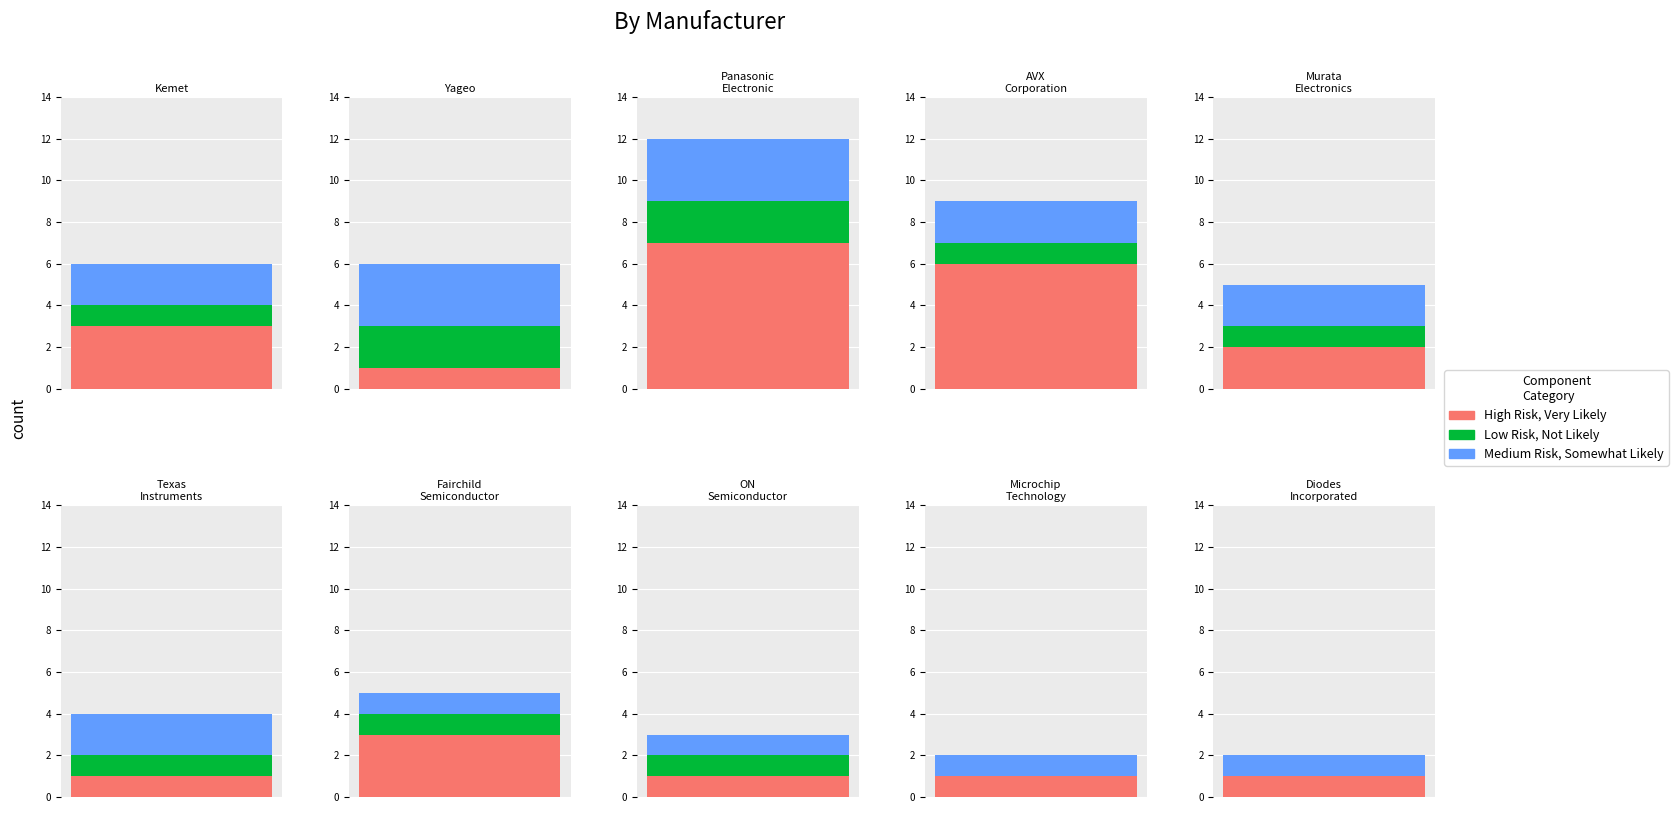

Reading left to right, what are all the values shown in this chart?

High Risk, Very Likely: 3	1	7	6	2	1	3	1	1	1
Low Risk, Not Likely: 1	2	2	1	1	1	1	1	0	0
Medium Risk, Somewhat Likely: 2	3	3	2	2	2	1	1	1	1